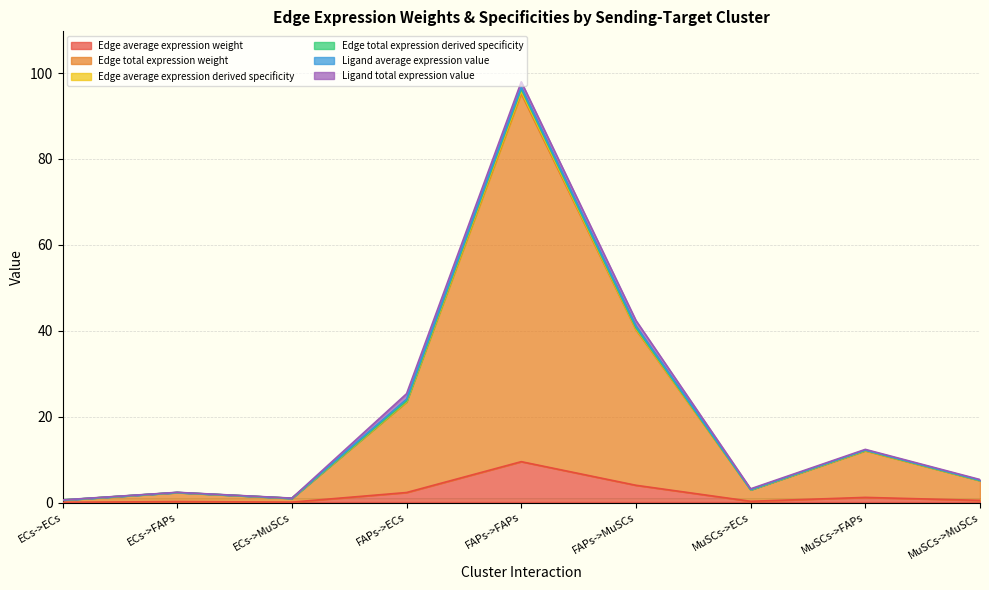

Is the value of Edge average expression derived specificity at MuSCs->ECs greater than the value of Edge total expression derived specificity at FAPs->MuSCs?

No